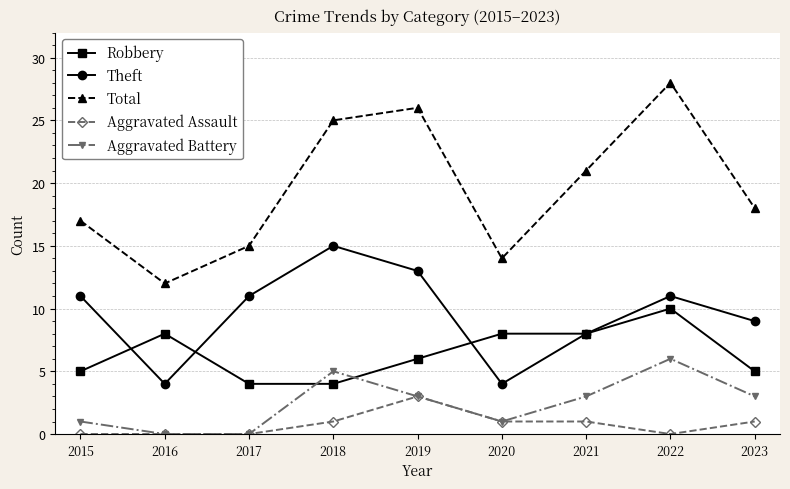

Where does the Robbery series first go above 6?

2016